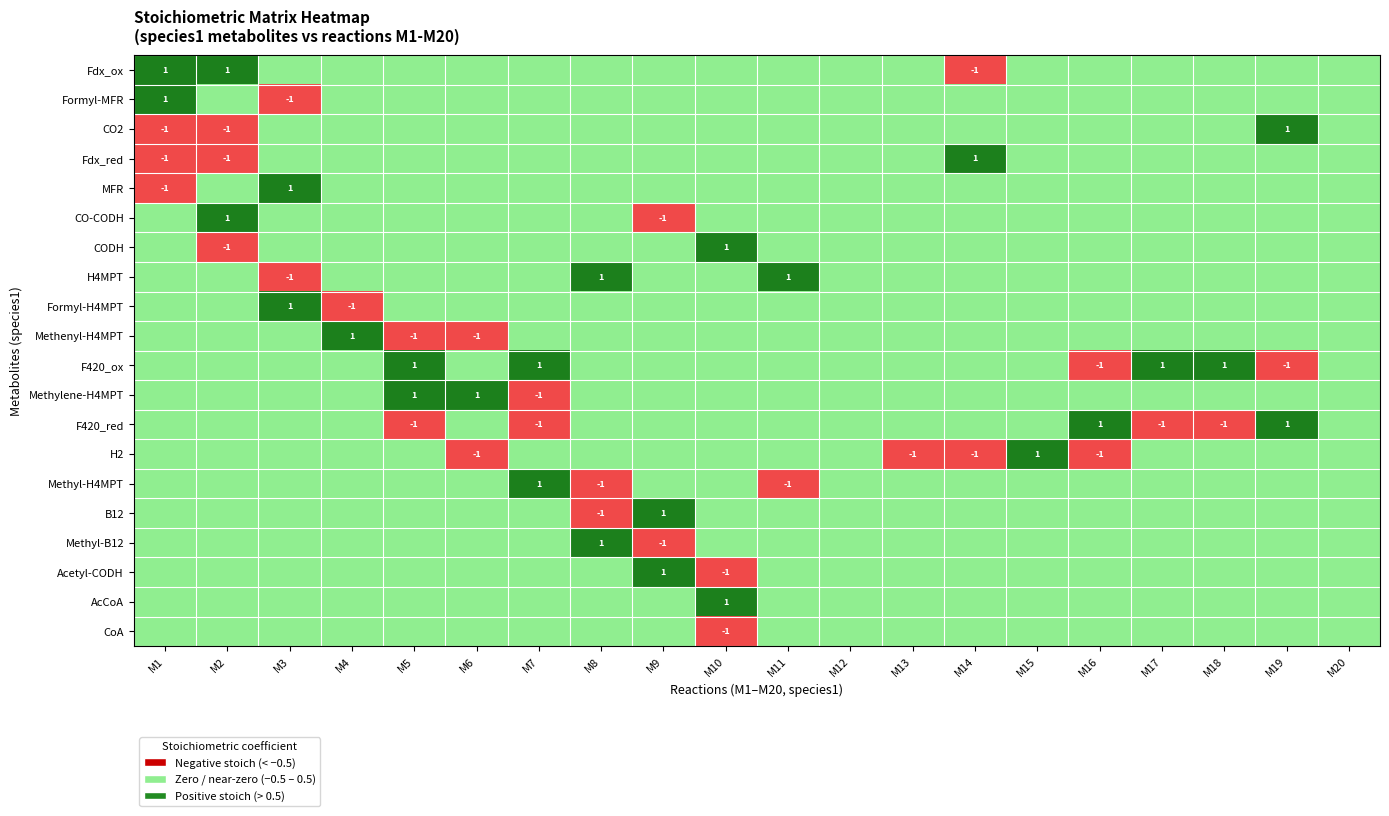

What is the difference between the second highest and minimum values in the H4MPT series?

2